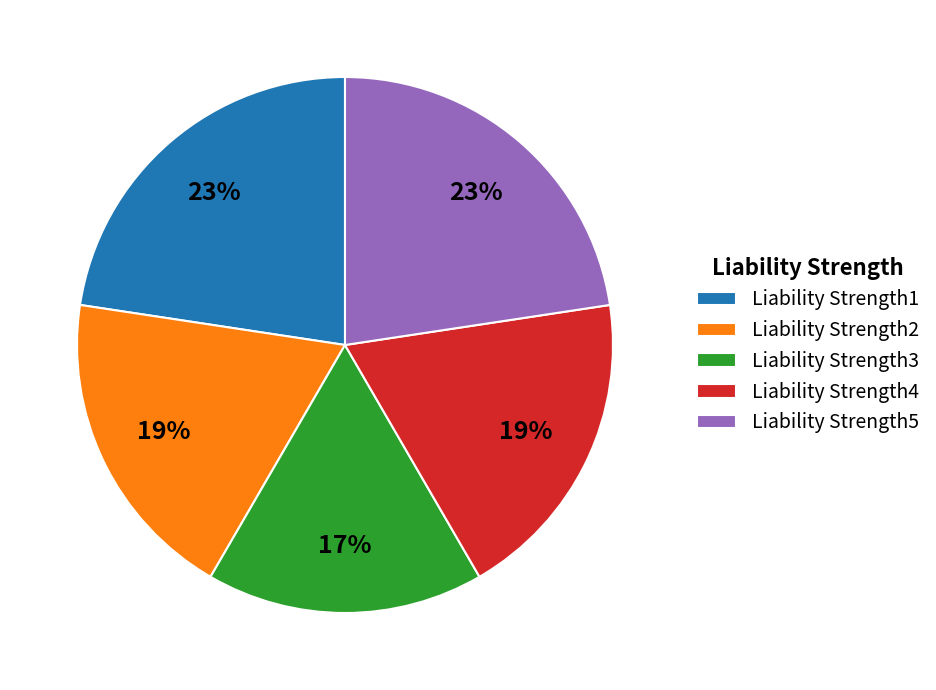

To the nearest percent, what is the combined percentage of Liability Strength2 and Liability Strength5?

42%